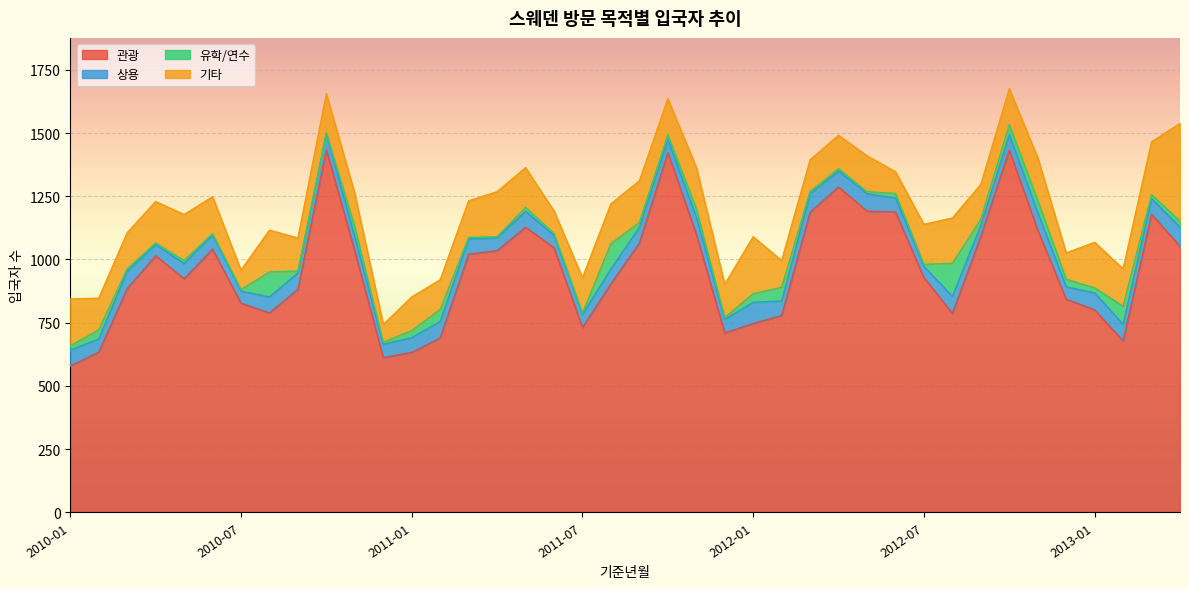

List the labels in order of 유학/연수 value, smallest first.

2010-10, 2011-04, 2010-06, 2011-07, 2010-04, 2010-07, 2011-03, 2010-09, 2011-12, 2010-12, 2011-06, 2012-05, 2012-07, 2010-03, 2012-03, 2012-04, 2010-05, 2011-05, 2013-03, 2010-01, 2012-06, 2011-09, 2011-10, 2013-01, 2012-09, 2013-04, 2011-01, 2012-12, 2011-11, 2012-01, 2010-02, 2010-11, 2012-10, 2011-02, 2012-11, 2012-02, 2013-02, 2010-08, 2011-08, 2012-08